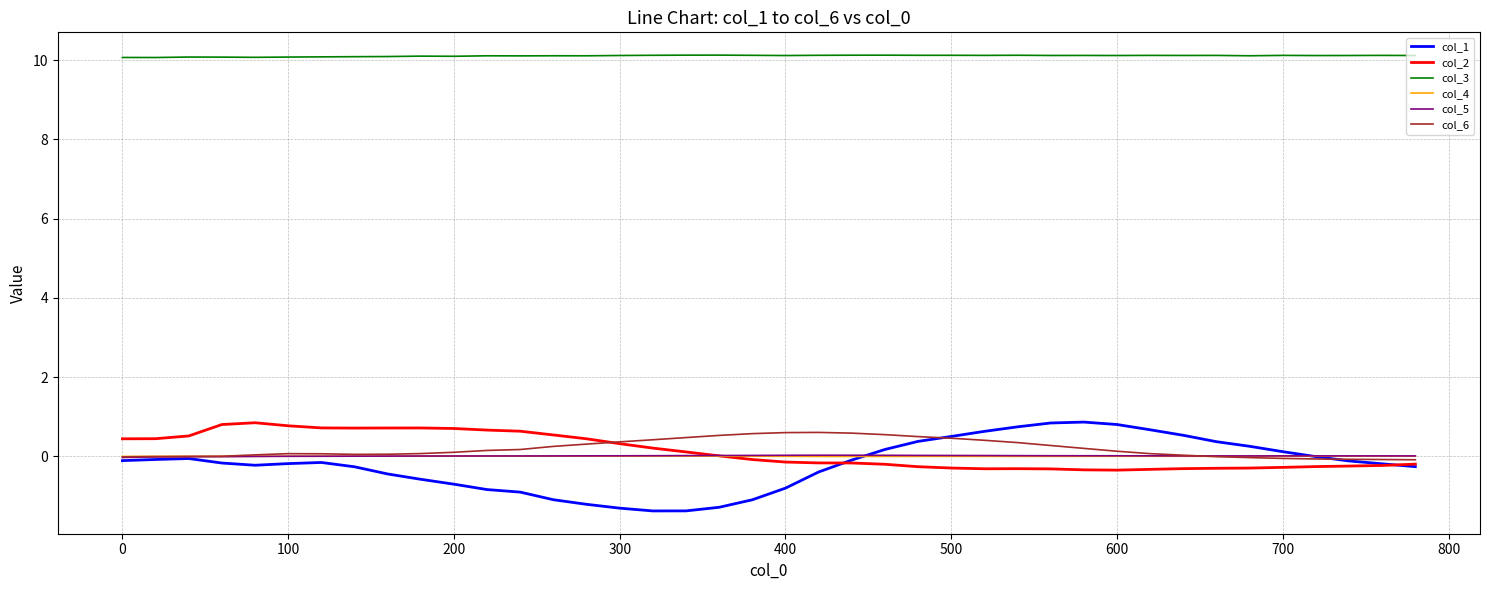

What is the lowest value of the col_1 series?

-1.4